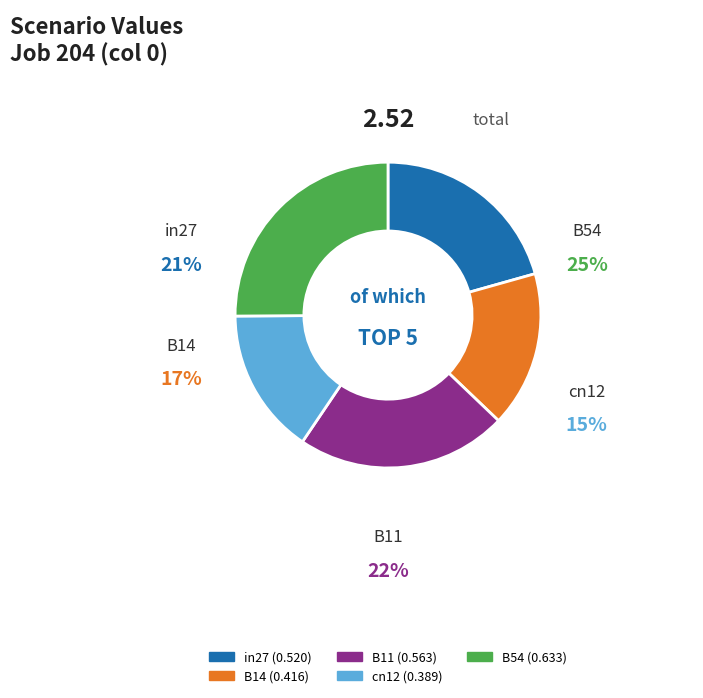

What is the largest slice in the pie chart?

B54